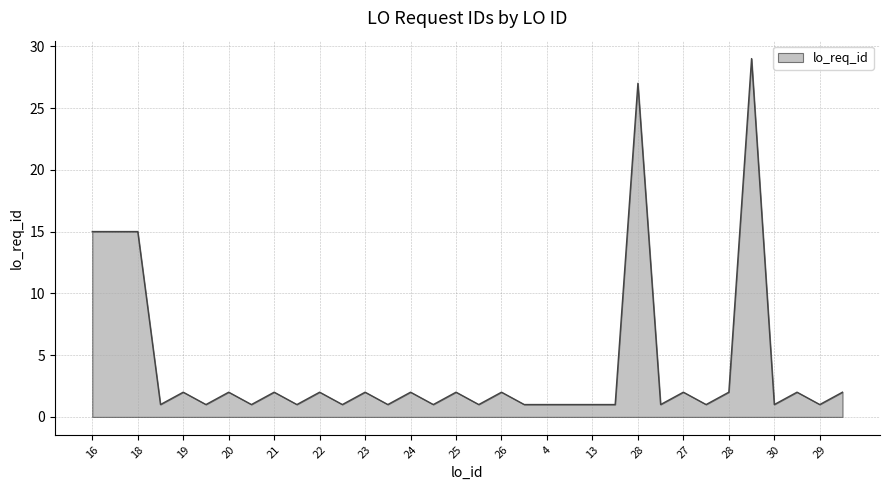

What is the difference between the maximum and minimum values?

28